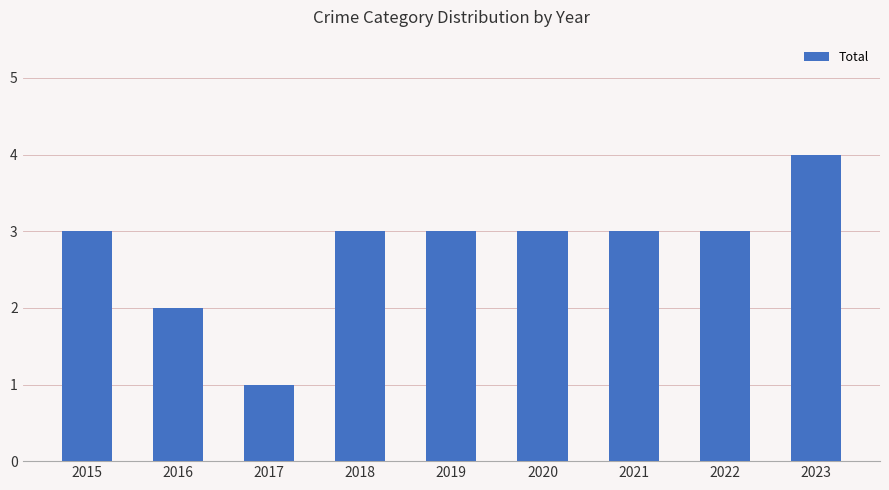

What is the value of the 8th bar from the left?

3